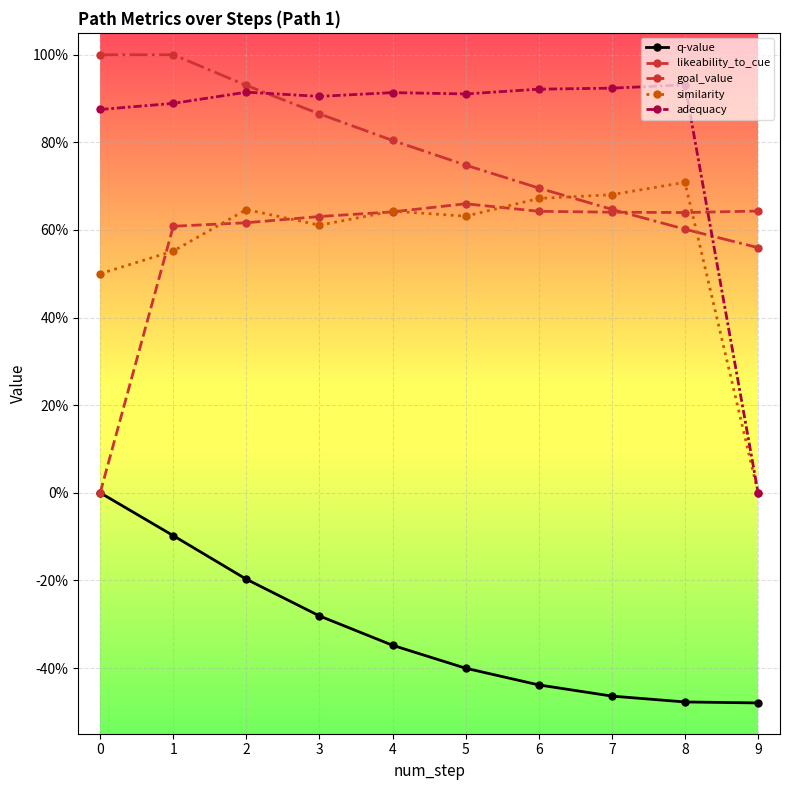

What is the difference between the similarity values at 1 and 7?

0.1